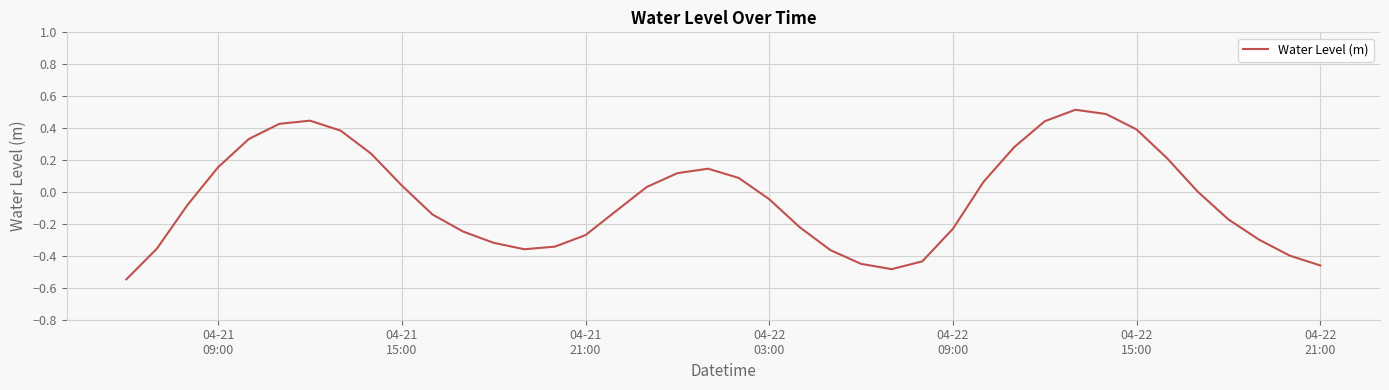

What is the maximum value shown in the chart?

0.5